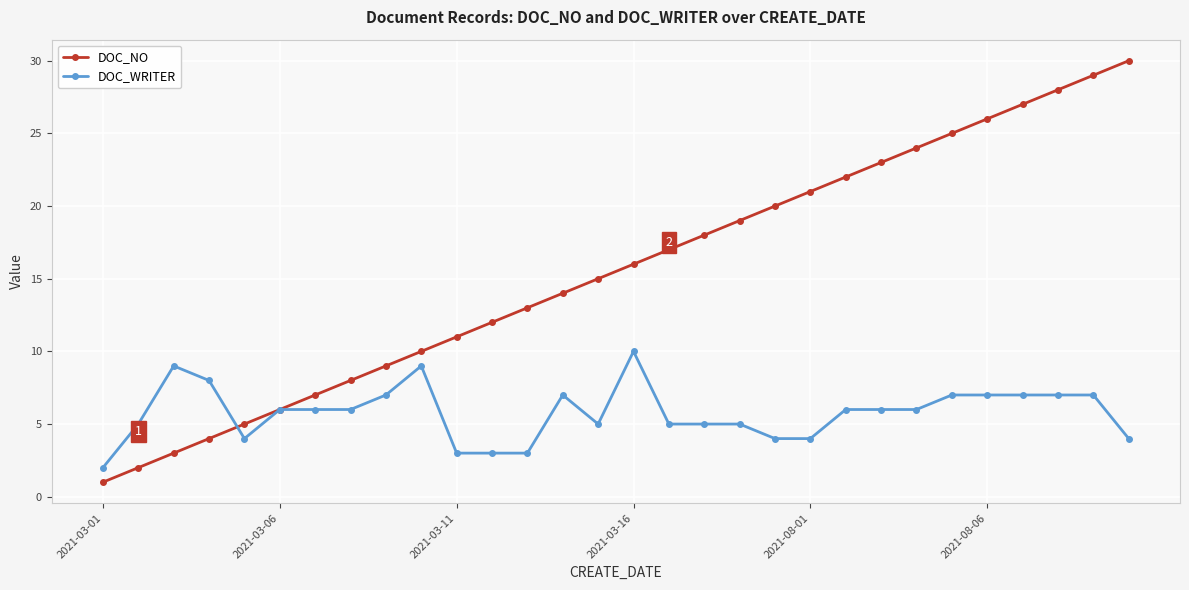

What are all the series names shown in the legend?

DOC_NO, DOC_WRITER